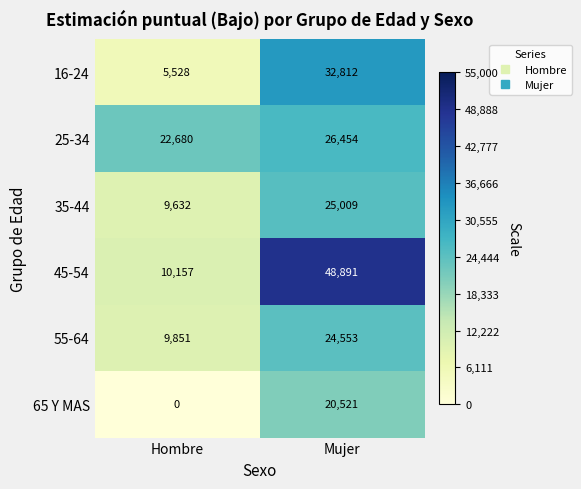

What is the spread (max minus min) of values at Hombre?

22680